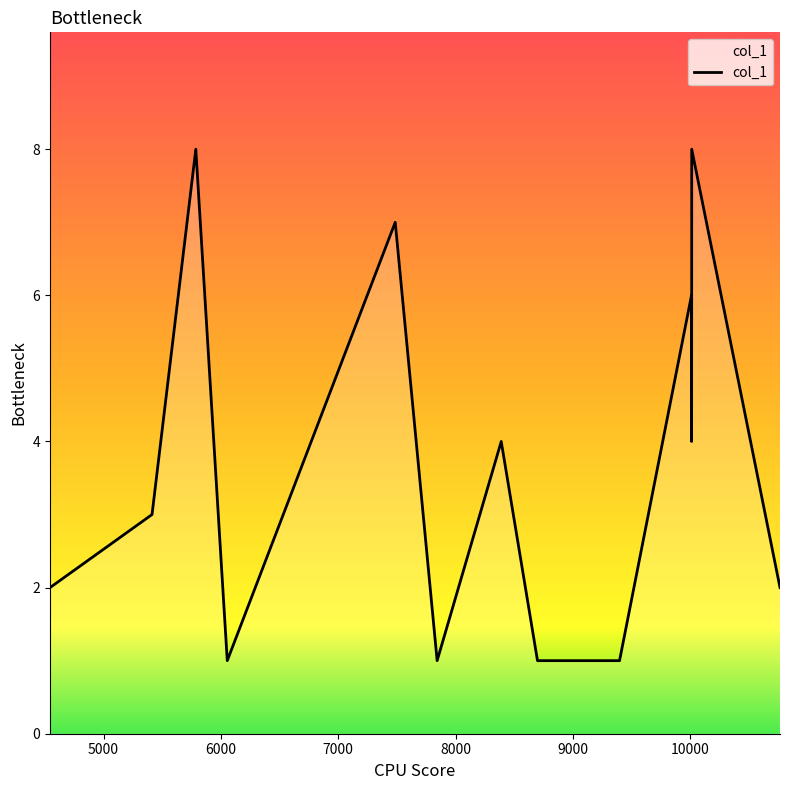

What is the difference between the maximum and minimum values?

7